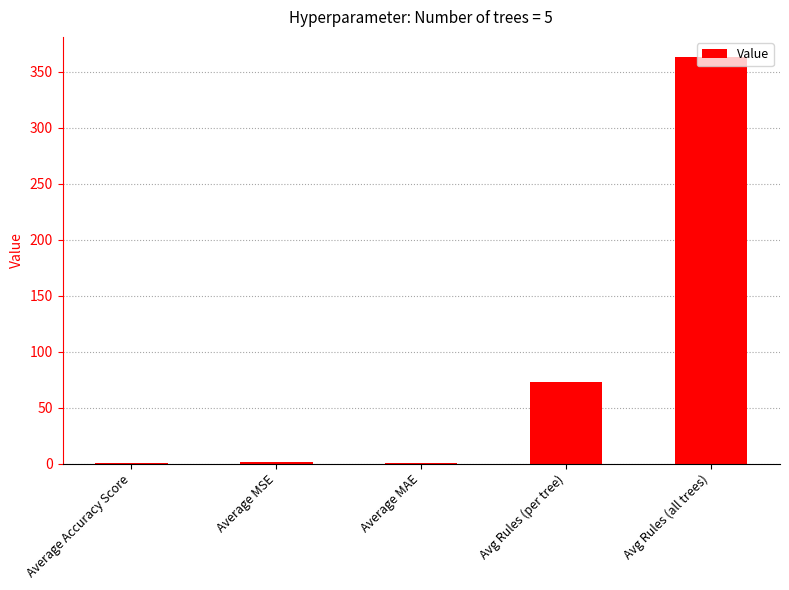

At which label is the value closest to 181?

Avg Rules (per tree)